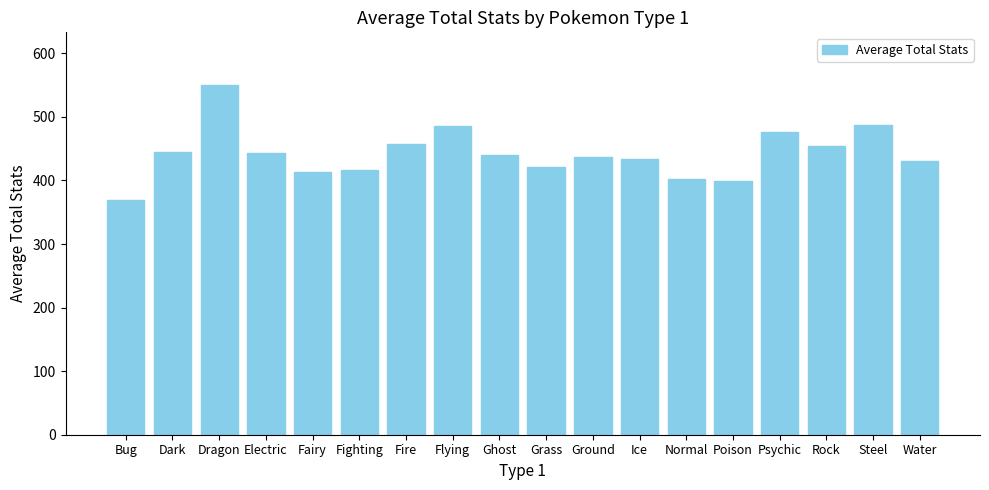

Is it true that the value at Fire is 458.1?

True